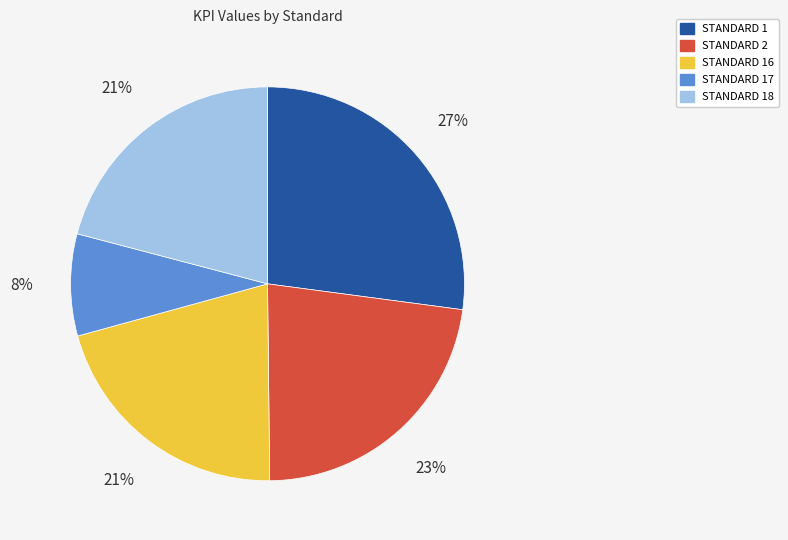

Is there any slice that represents more than half of the pie?

No